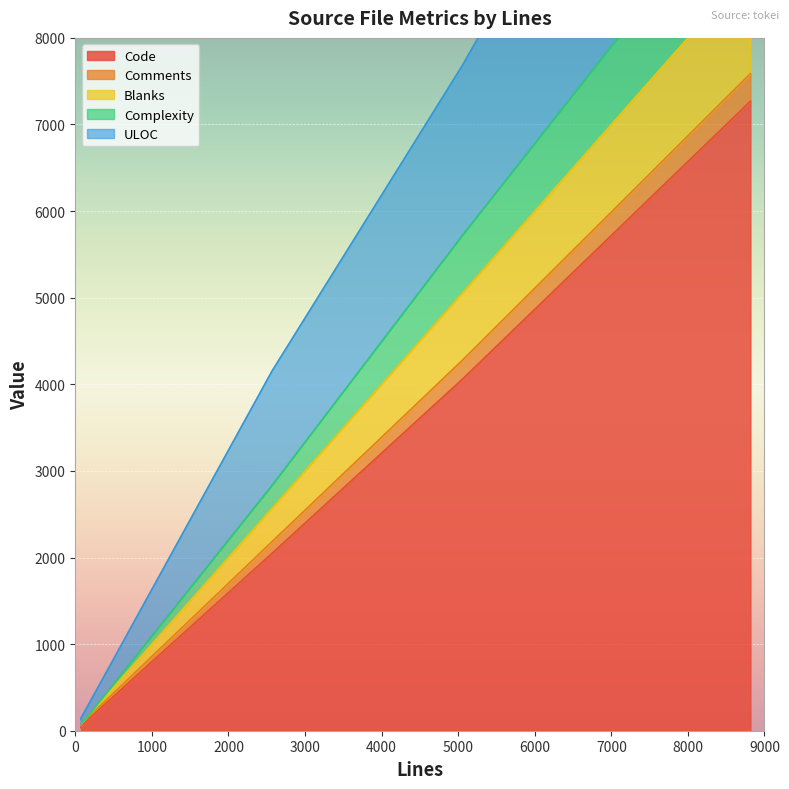

Count the number of data series in this chart.

5